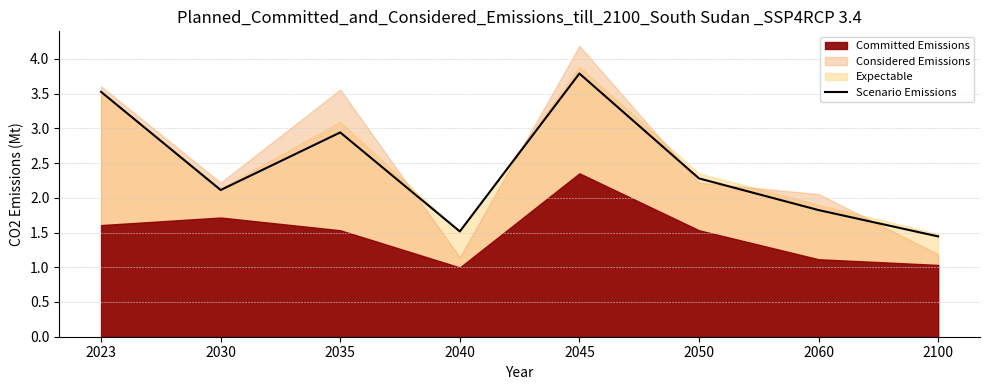

Which category has the highest value across all series?

2045